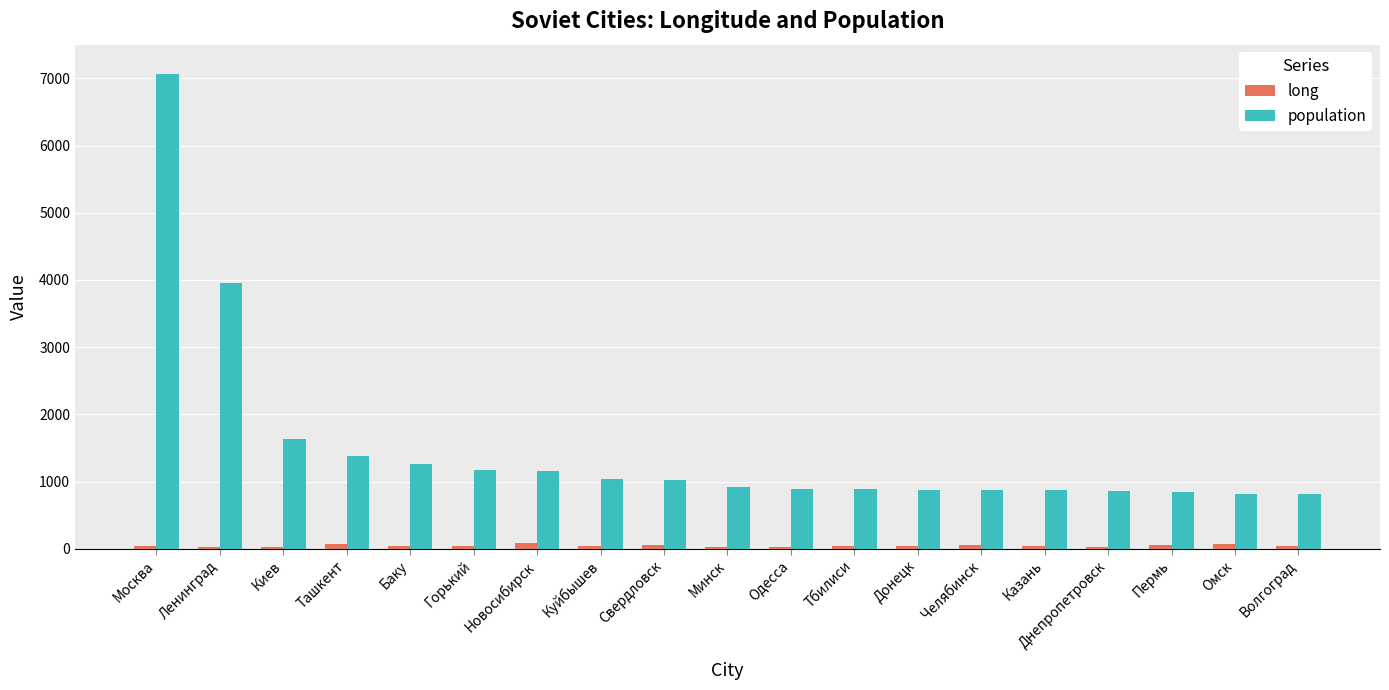

At which category is the sum across all series the highest?

Москва